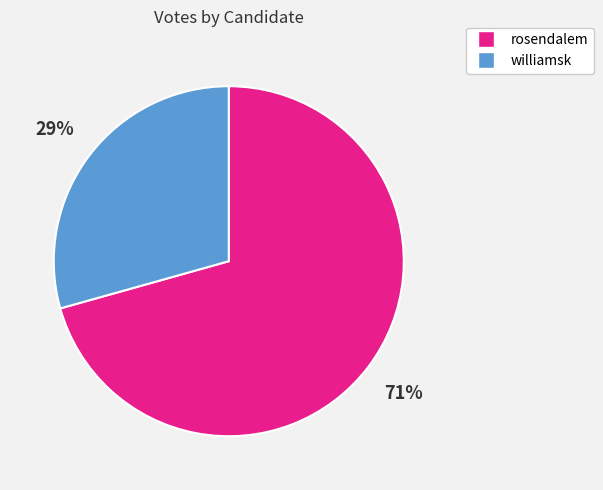

Which has a higher value, williamsk or rosendalem?

rosendalem